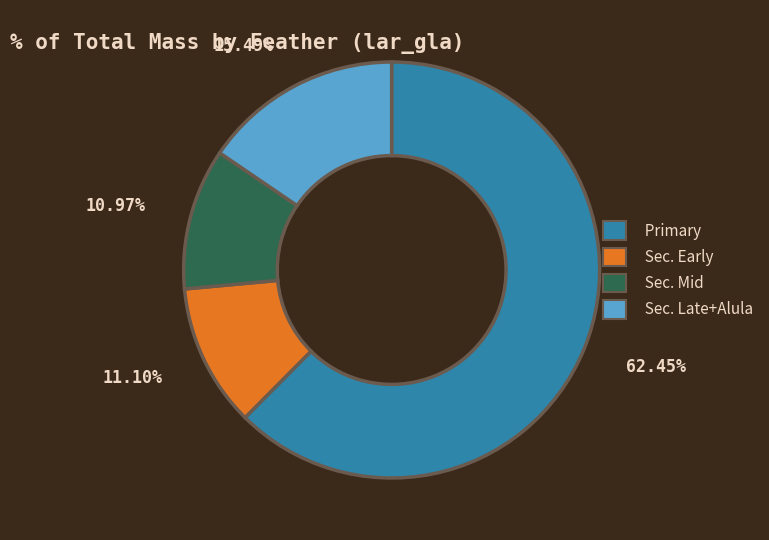

Does any single category account for the majority?

Yes